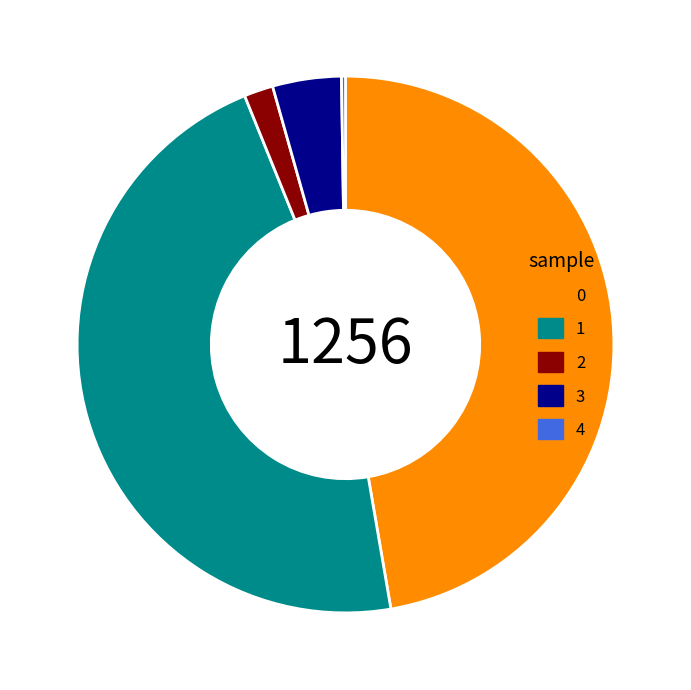

Does any single category account for the majority?

No